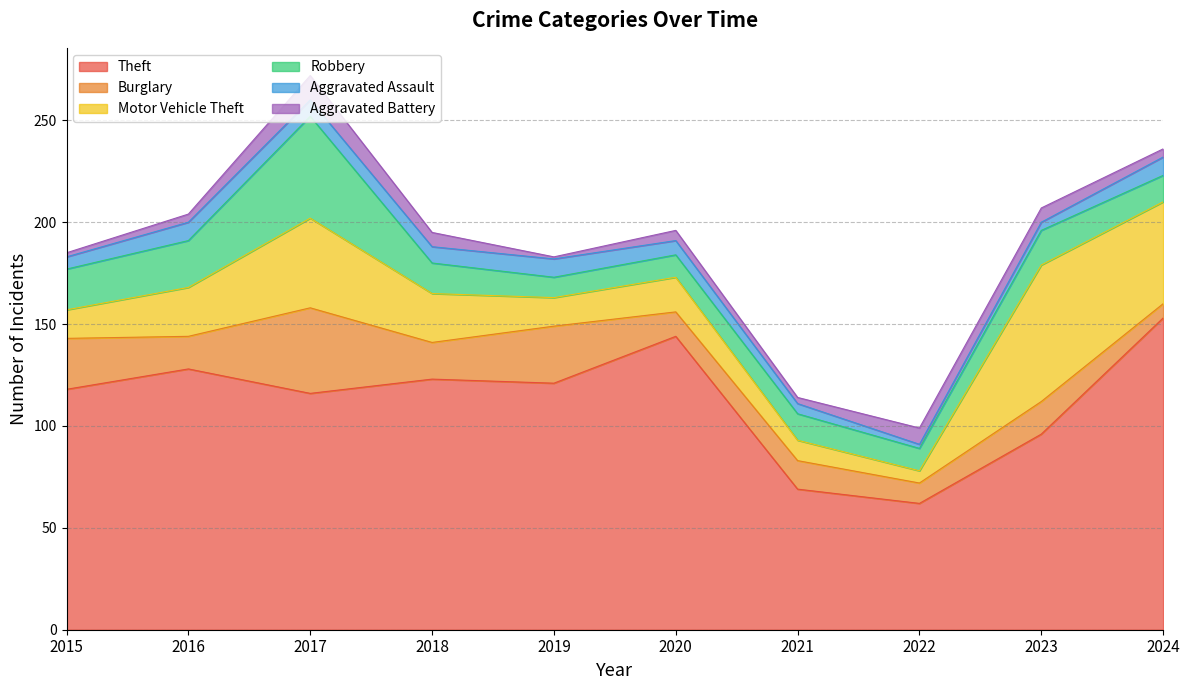

Is the value of Robbery at 2023 greater than the value of Burglary at 2021?

Yes